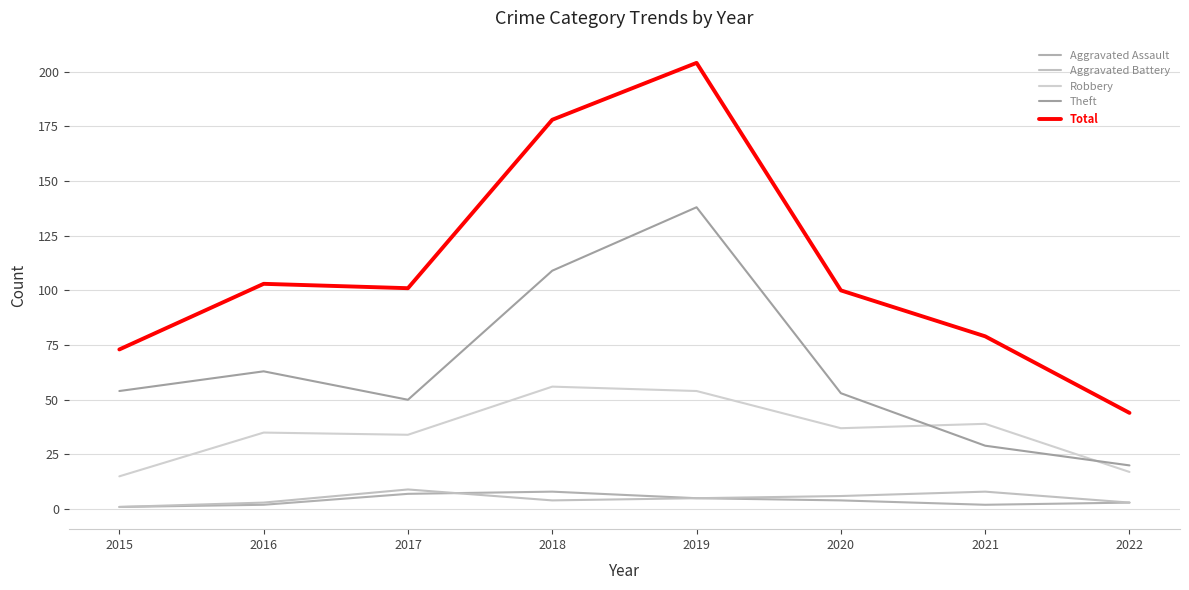

Reading right to left, list all the values displayed in this chart.

Aggravated Assault: 2022=3	2021=2	2020=4	2019=5	2018=8	2017=7	2016=2	2015=1
Aggravated Battery: 2022=3	2021=8	2020=6	2019=5	2018=4	2017=9	2016=3	2015=1
Robbery: 2022=17	2021=39	2020=37	2019=54	2018=56	2017=34	2016=35	2015=15
Theft: 2022=20	2021=29	2020=53	2019=138	2018=109	2017=50	2016=63	2015=54
Total: 2022=44	2021=79	2020=100	2019=204	2018=178	2017=101	2016=103	2015=73